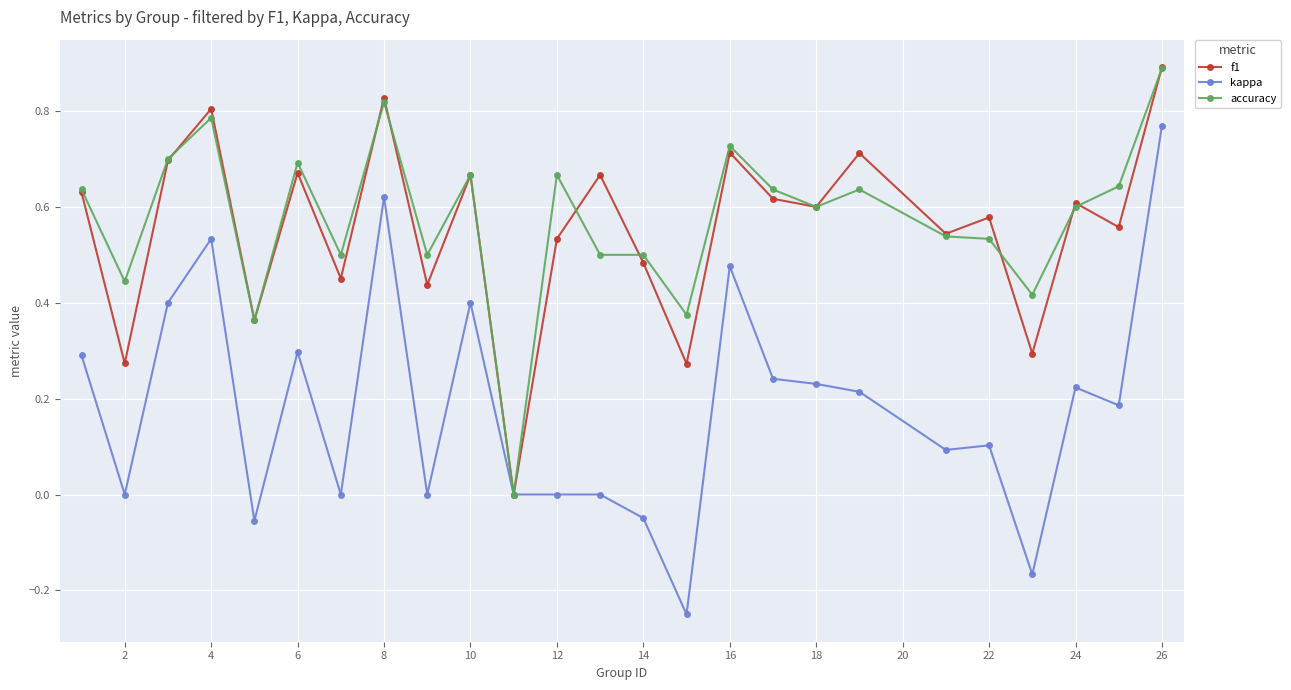

Which series has the widest spread of values?

kappa